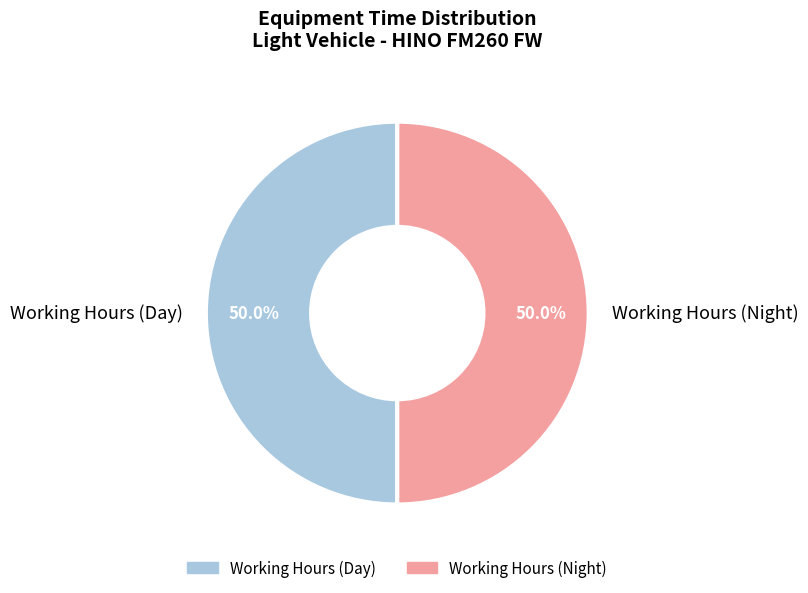

What percentage do Working Hours (Night) and Working Hours (Day) together represent?

100.0%